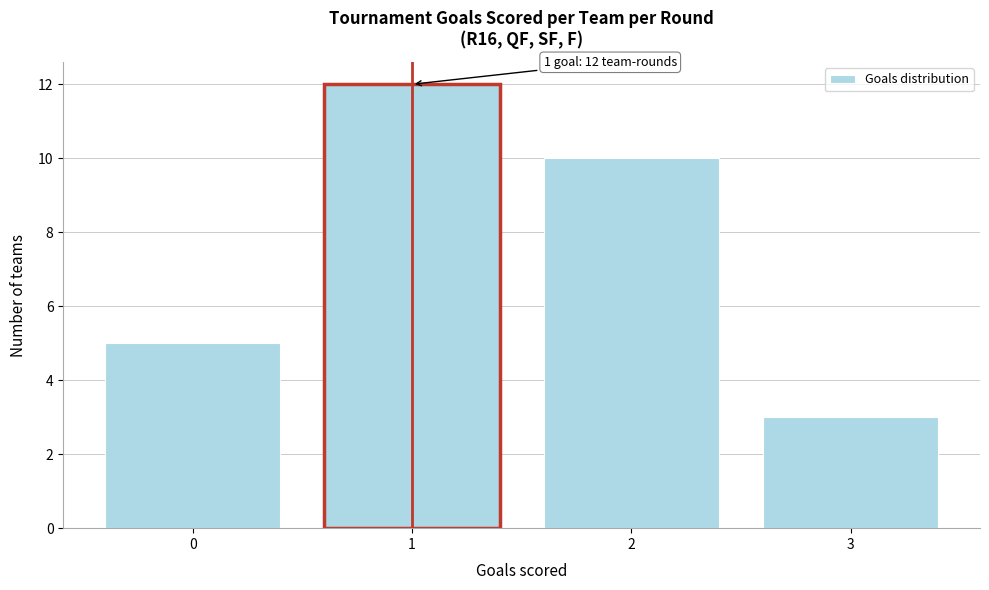

Over which range of the x-axis is the bar tallest?

0.5 to 1.5